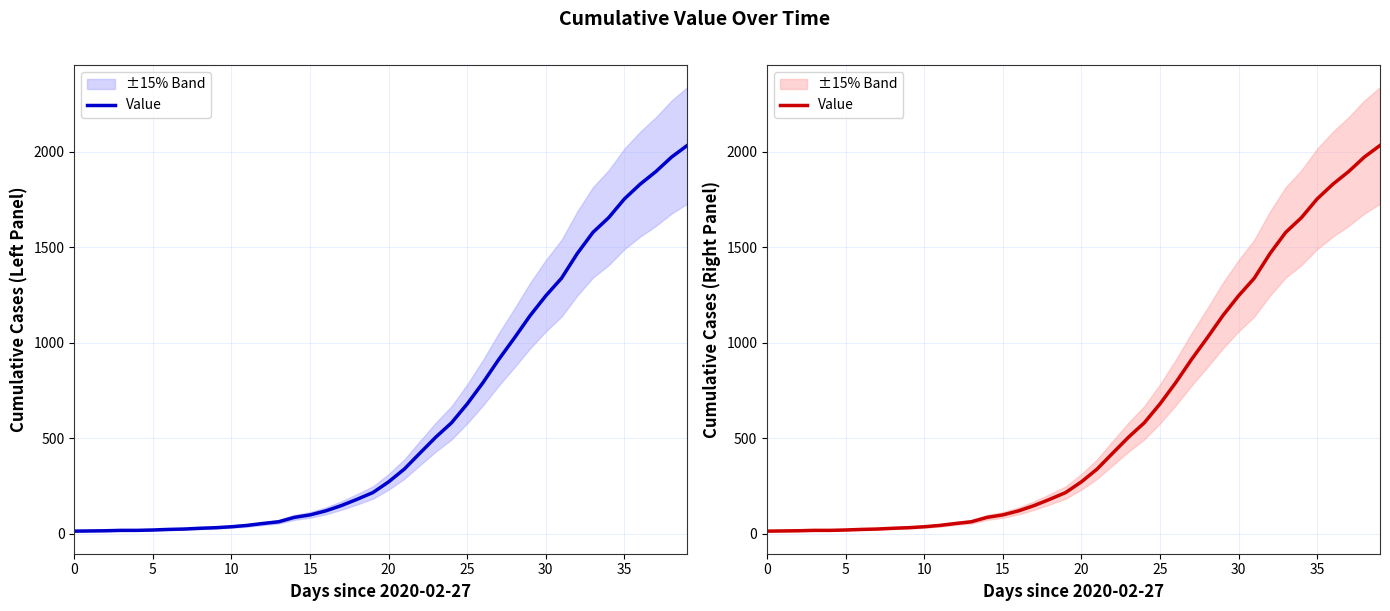

Approximately how many times larger is the value at 34 compared to 0?

127.2